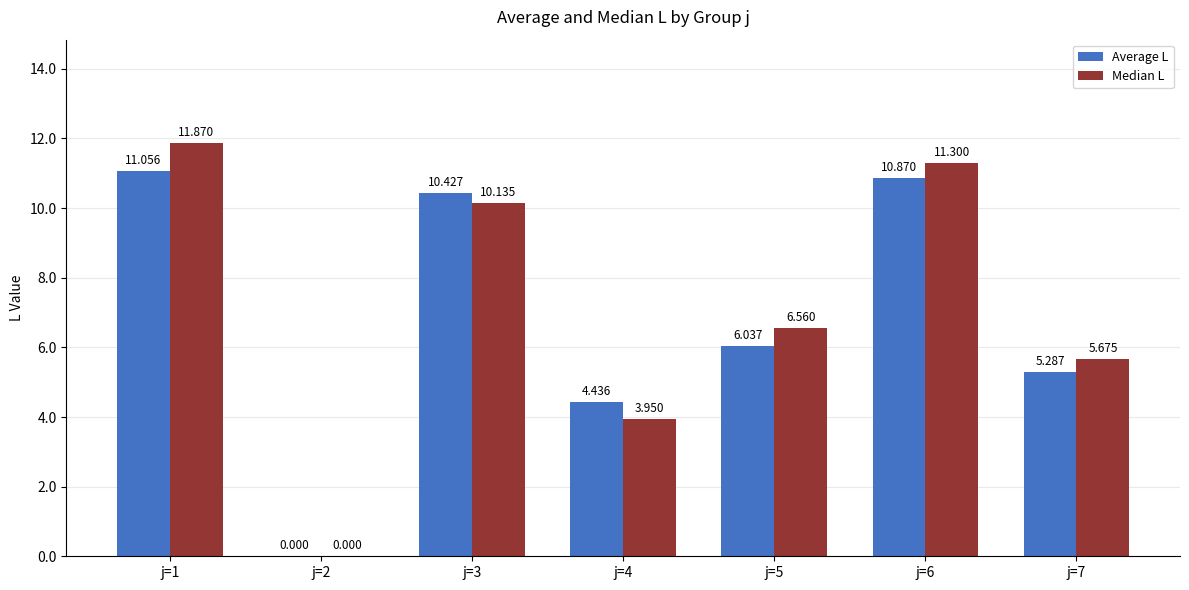

What is the approximate value of Median L at j=1?

11.9